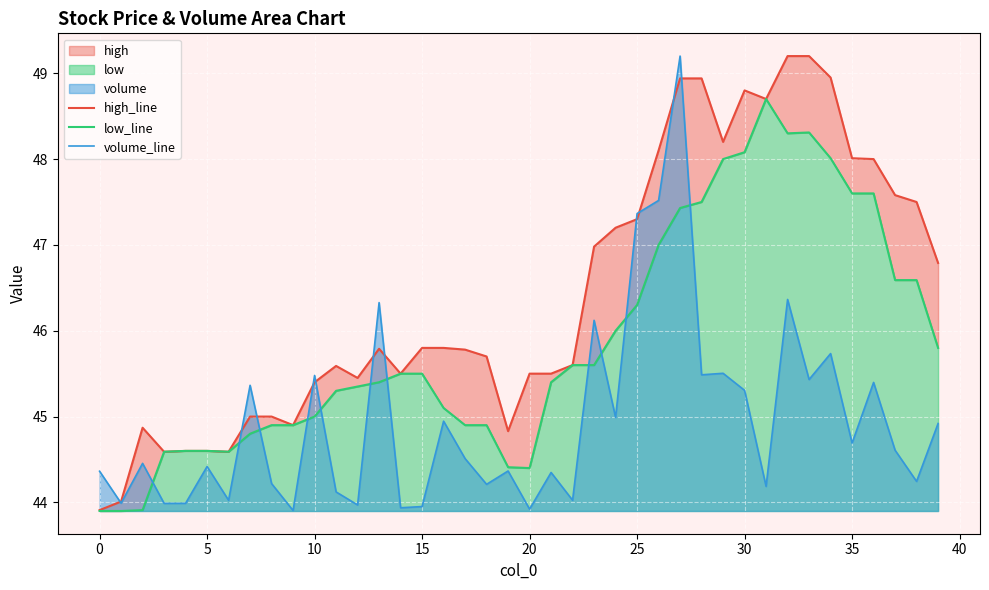

What is the highest value of the low_line series?

48.7